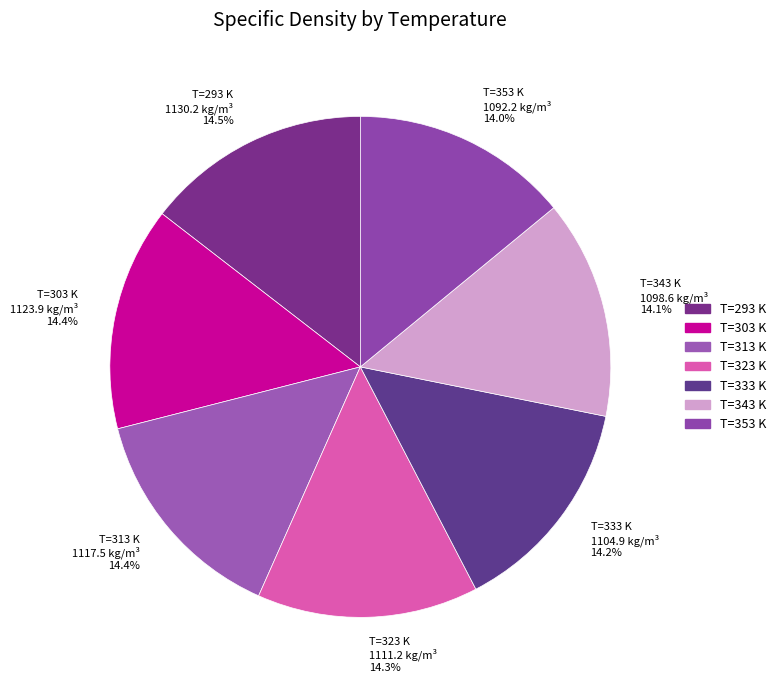

What is the ratio of the value at T=313 K to the value at T=353 K?

1.0